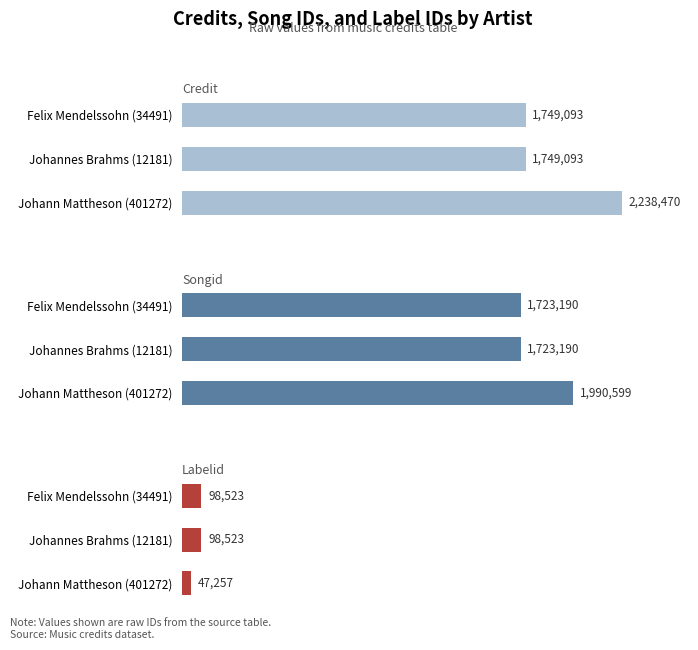

Are the bars grouped side by side (vs. stacked)?

Yes